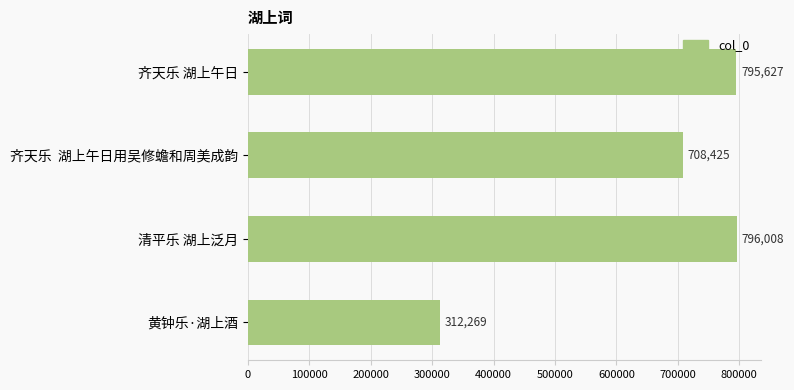

Approximately how many times larger is the value at 黄钟乐·湖上酒 compared to 清平乐 湖上泛月?

0.4